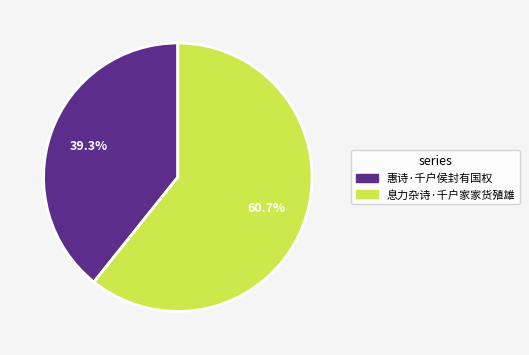

Which slice is the largest?

息力杂诗·千户家家货殖雄